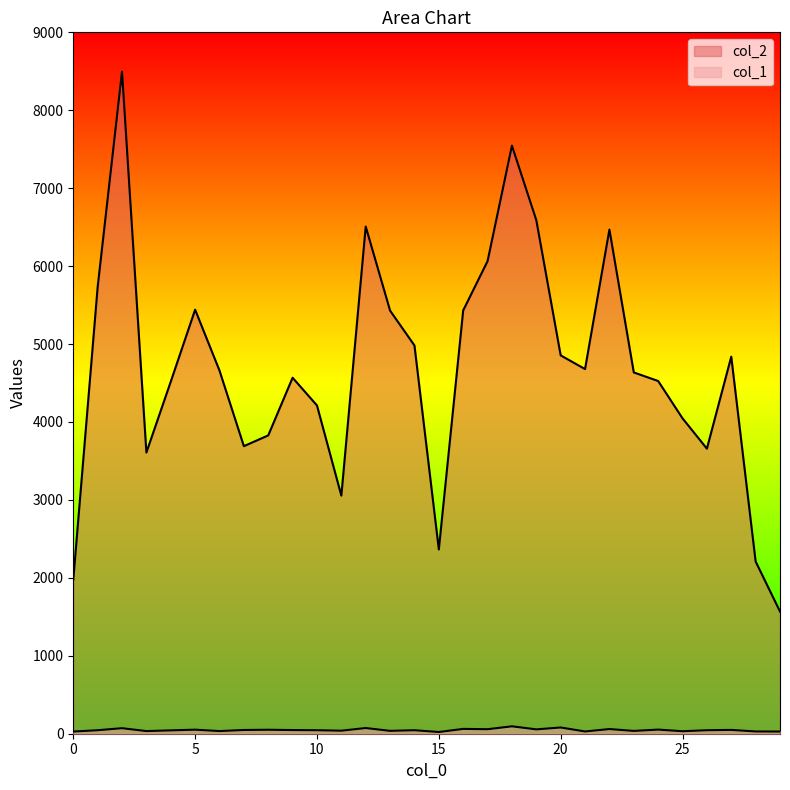

Which category has the highest value in the col_2 series?

2